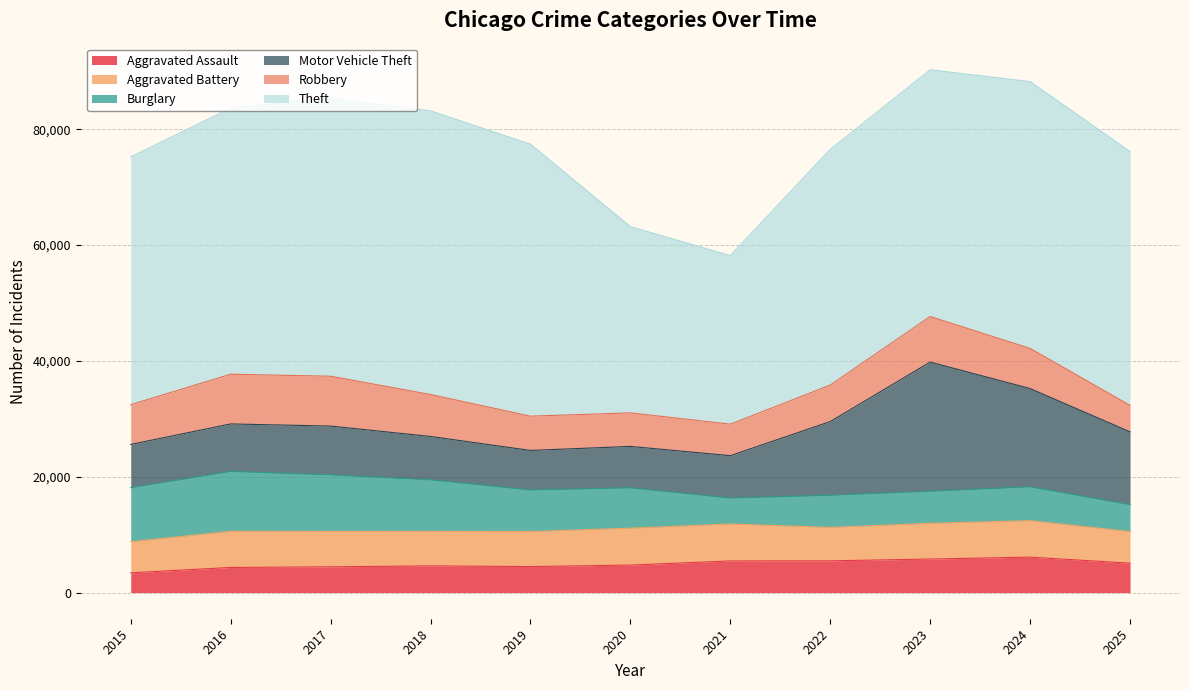

Rank the series by their maximum value, from lowest to highest.

Aggravated Assault, Aggravated Battery, Robbery, Burglary, Motor Vehicle Theft, Theft